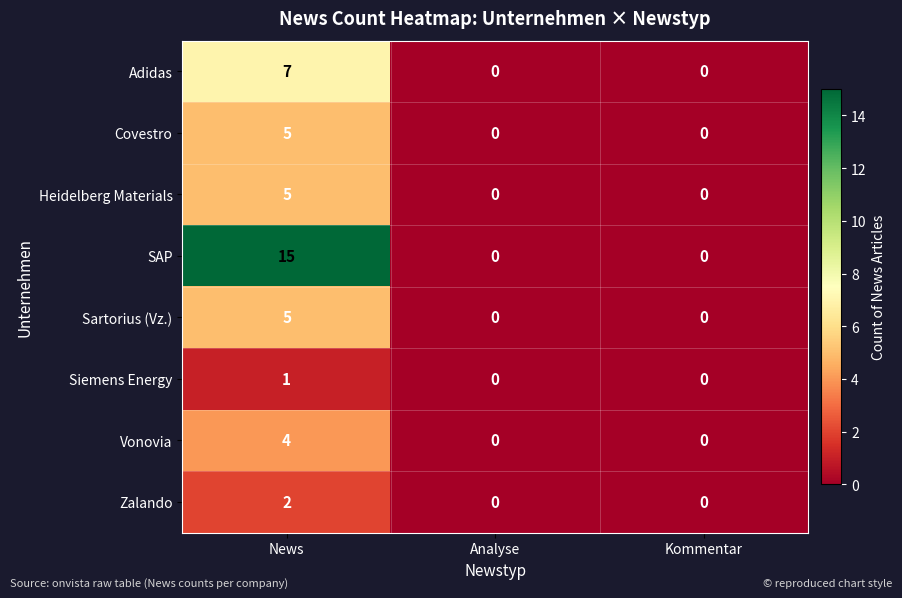

Reading right to left, list all the values displayed in this chart.

Adidas: Kommentar=0	Analyse=0	News=7
Covestro: Kommentar=0	Analyse=0	News=5
Heidelberg Materials: Kommentar=0	Analyse=0	News=5
SAP: Kommentar=0	Analyse=0	News=15
Sartorius (Vz.): Kommentar=0	Analyse=0	News=5
Siemens Energy: Kommentar=0	Analyse=0	News=1
Vonovia: Kommentar=0	Analyse=0	News=4
Zalando: Kommentar=0	Analyse=0	News=2